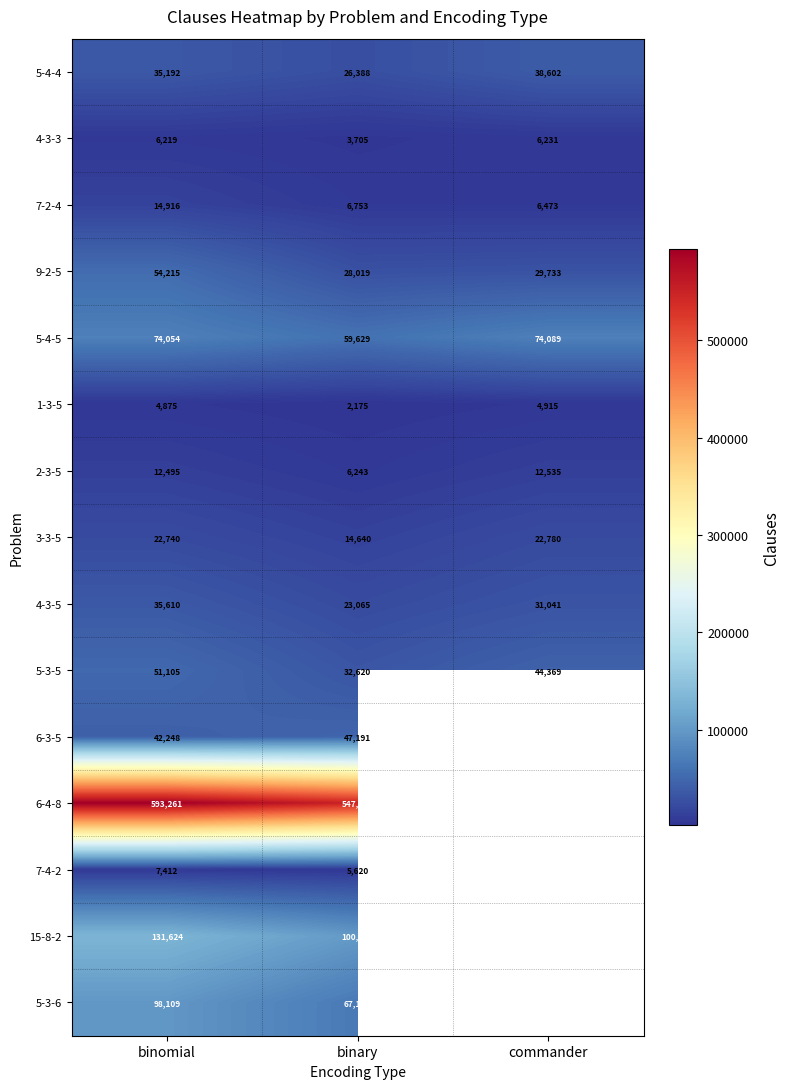

Where is 1-3-5 nearest to the value 3545?

binomial